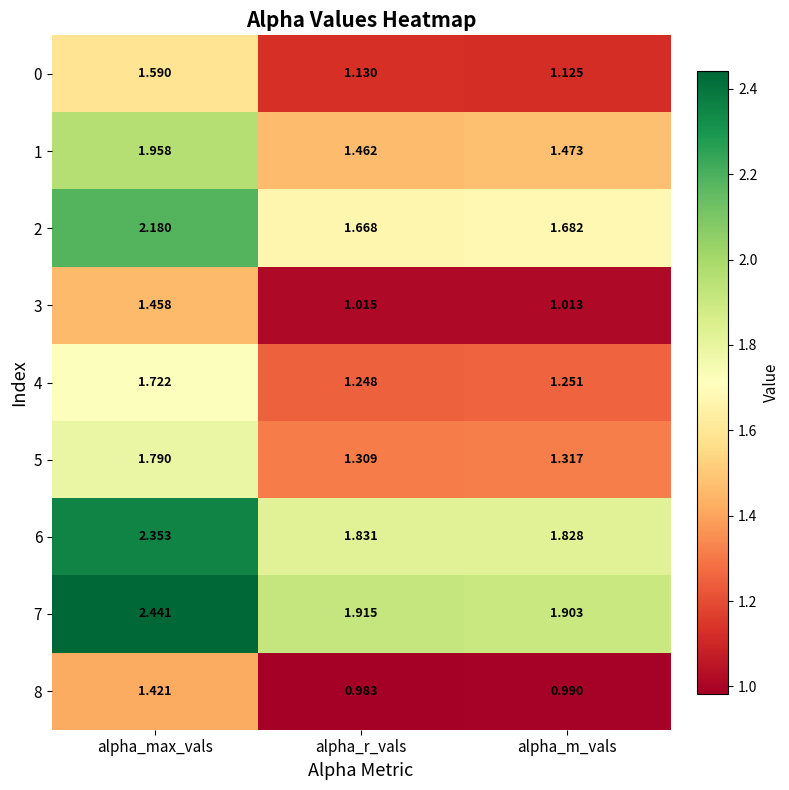

List the labels in order of 7 value, smallest first.

alpha_m_vals, alpha_r_vals, alpha_max_vals